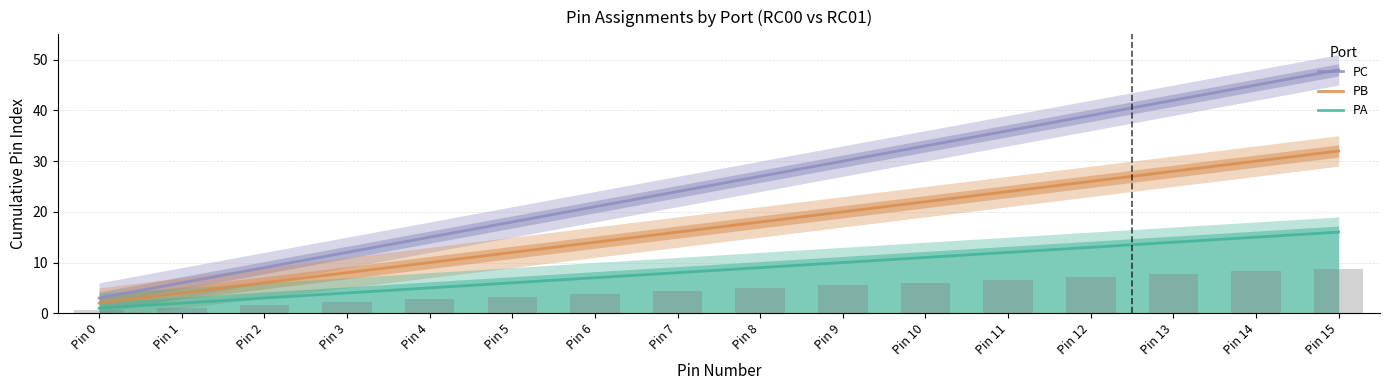

At which label does PB reach its peak?

Pin 15